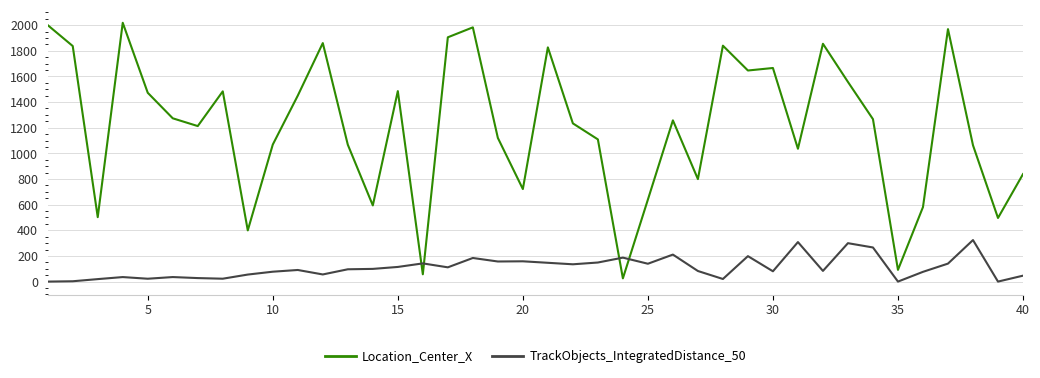

Which series has the largest range (max minus min)?

Location_Center_X